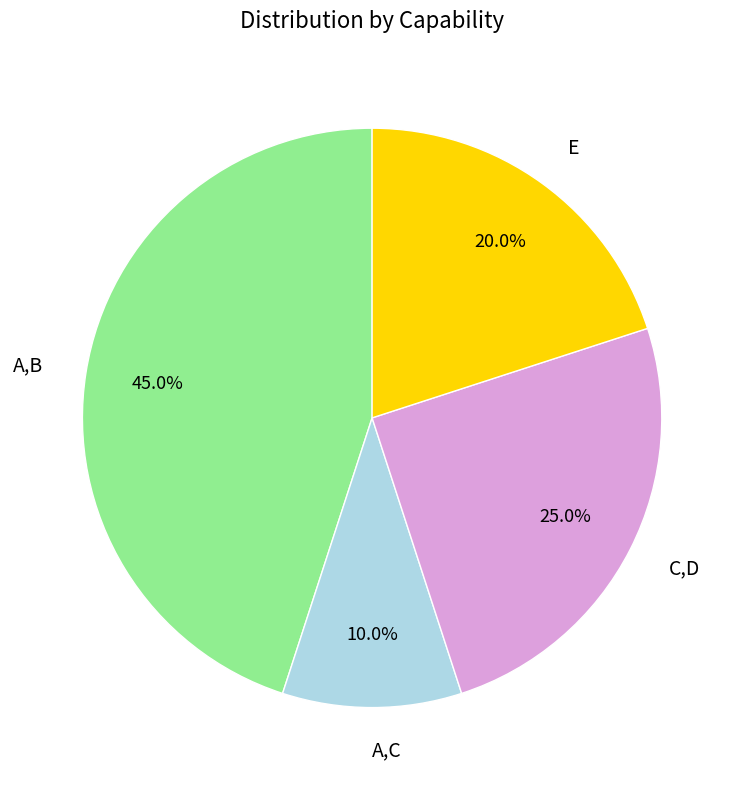

What is the smallest slice in the pie chart?

A,C